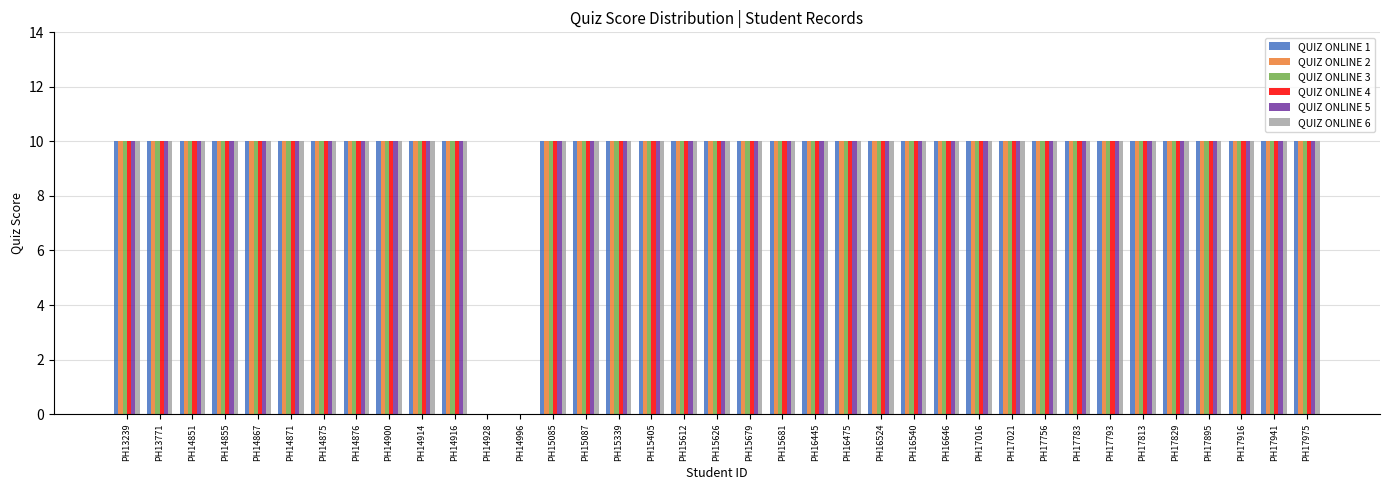

What is the sum of the QUIZ ONLINE 1 values at PH17756 and PH14875?

20